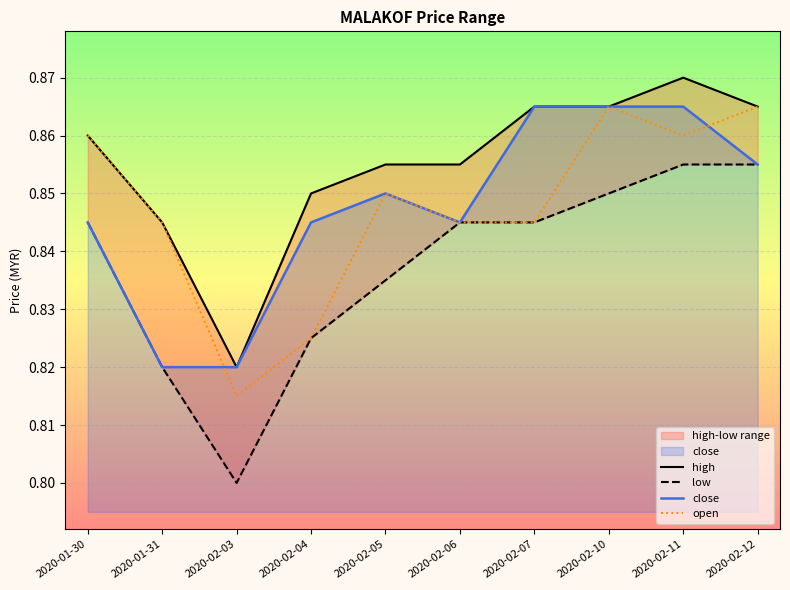

What is the greatest value displayed?

0.9